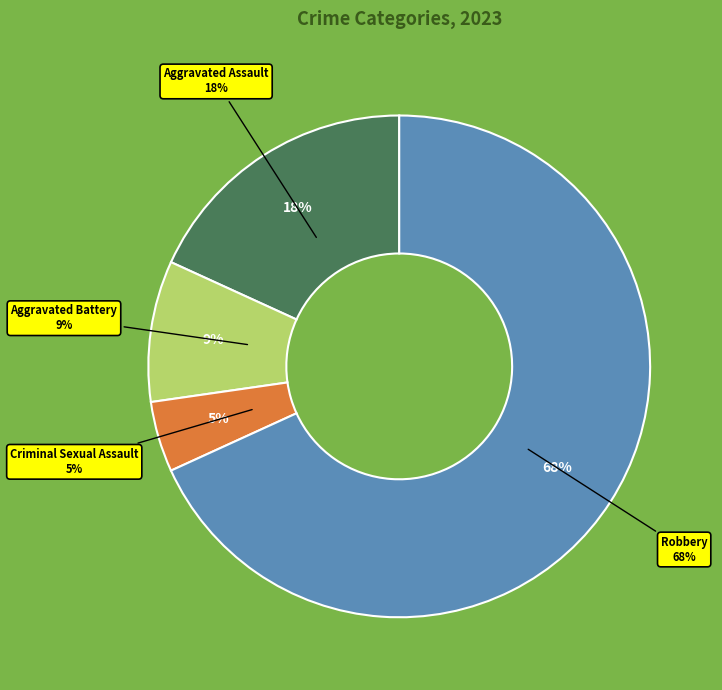

What percentage is the Aggravated Battery slice, to the nearest percent?

9%